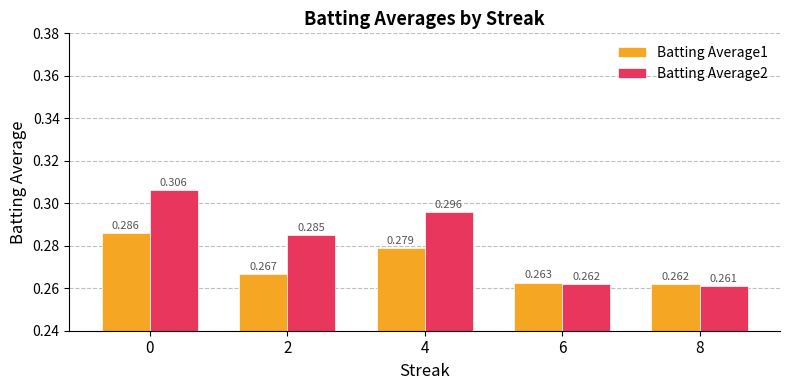

Rank the categories by Batting Average2 value from lowest to highest.

8, 6, 2, 4, 0